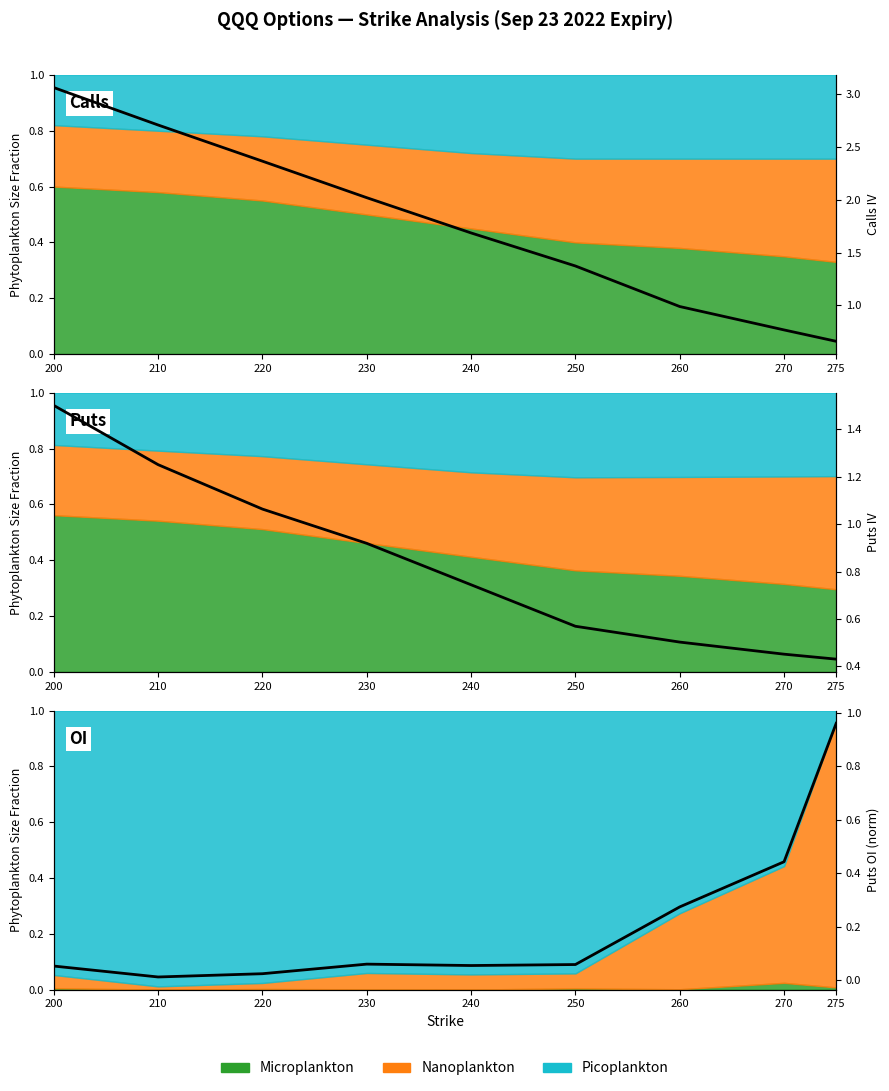

What is the difference between the highest and lowest values at 260?

0.7